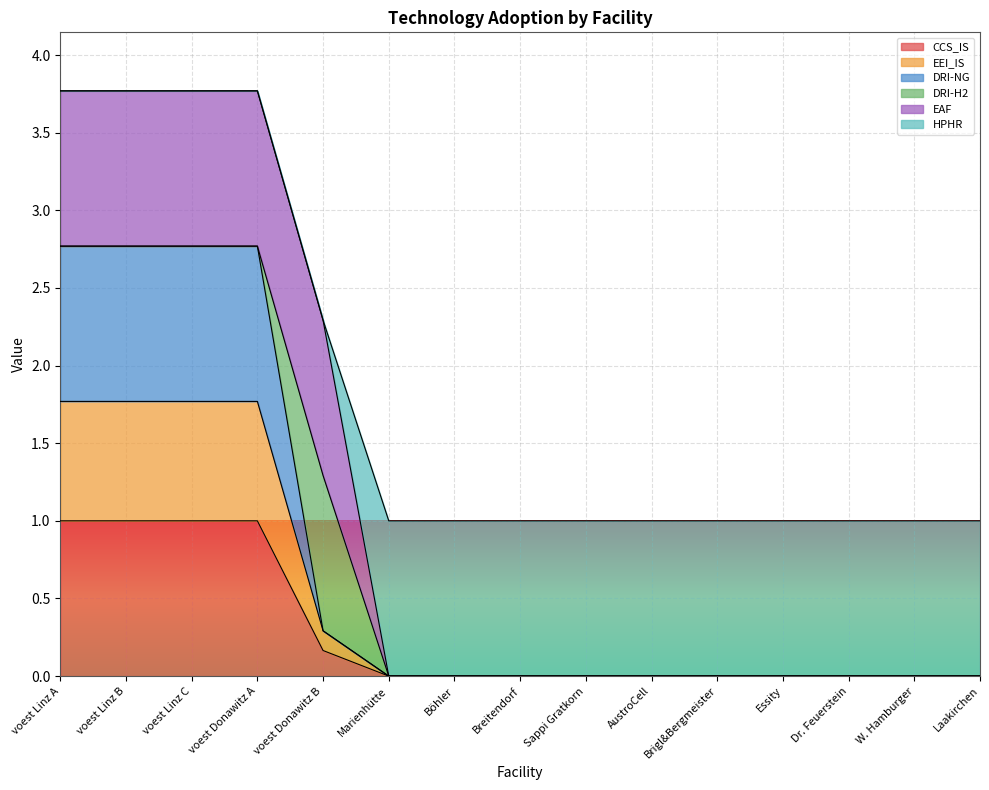

True or false: DRI-NG and CCS_IS intersect in this chart.

False